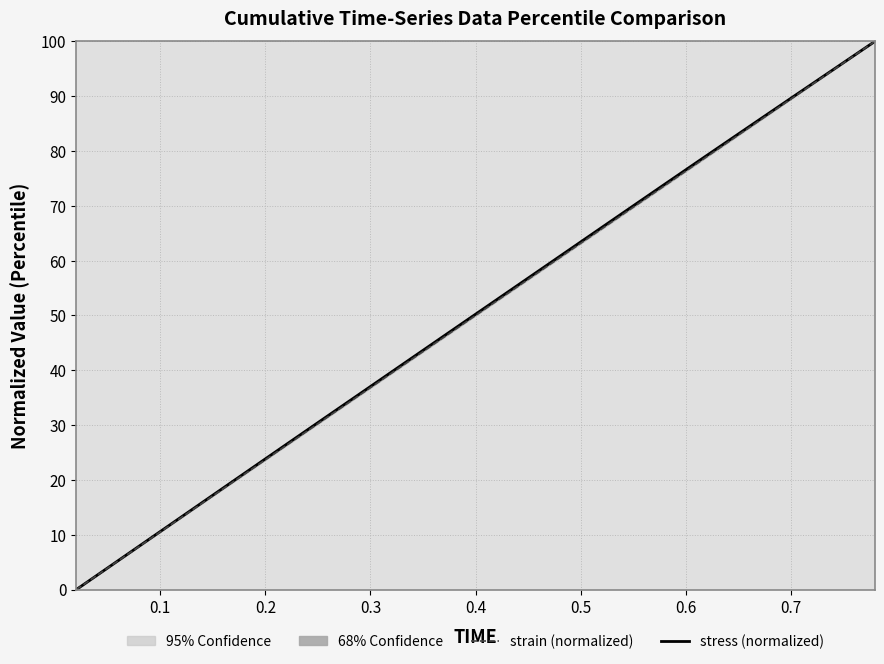

True or false: strain (normalized) and stress (normalized) intersect in this chart.

False